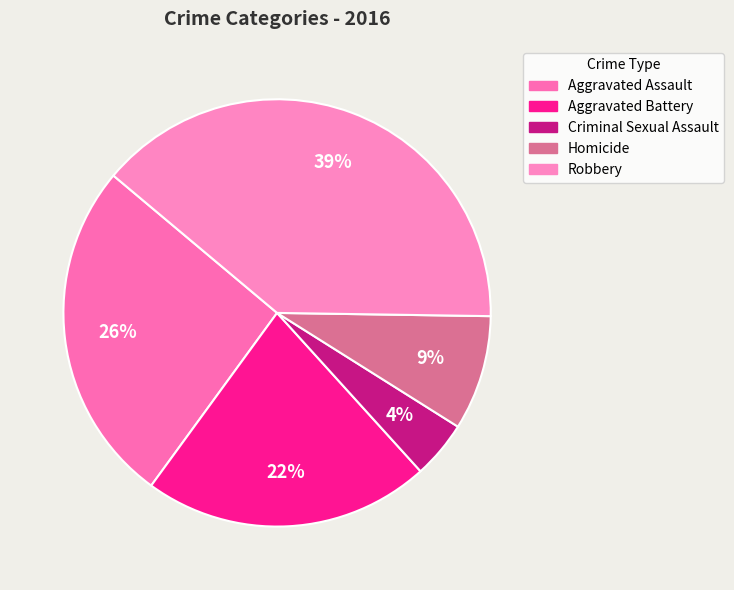

Which slice is the smallest?

Criminal Sexual Assault